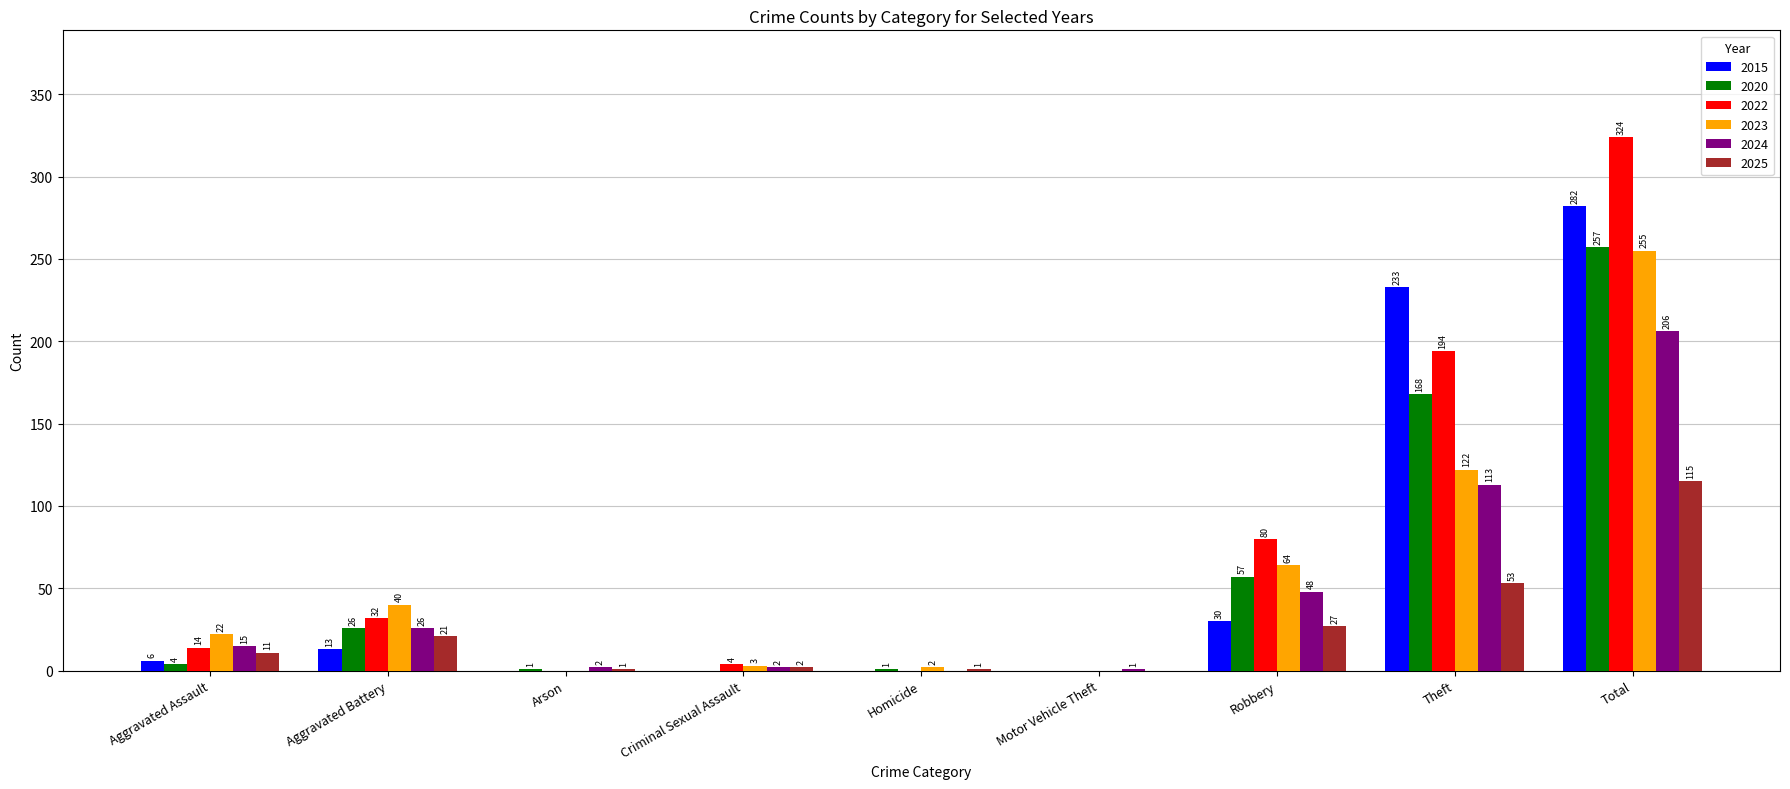

Is the value of 2020 at Robbery greater than the value of 2015 at Motor Vehicle Theft?

Yes